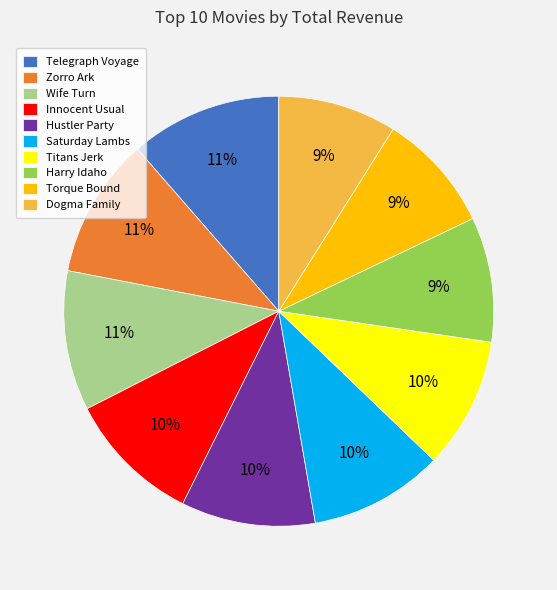

To the nearest percent, what is the combined percentage of Titans Jerk and Hustler Party?

20%